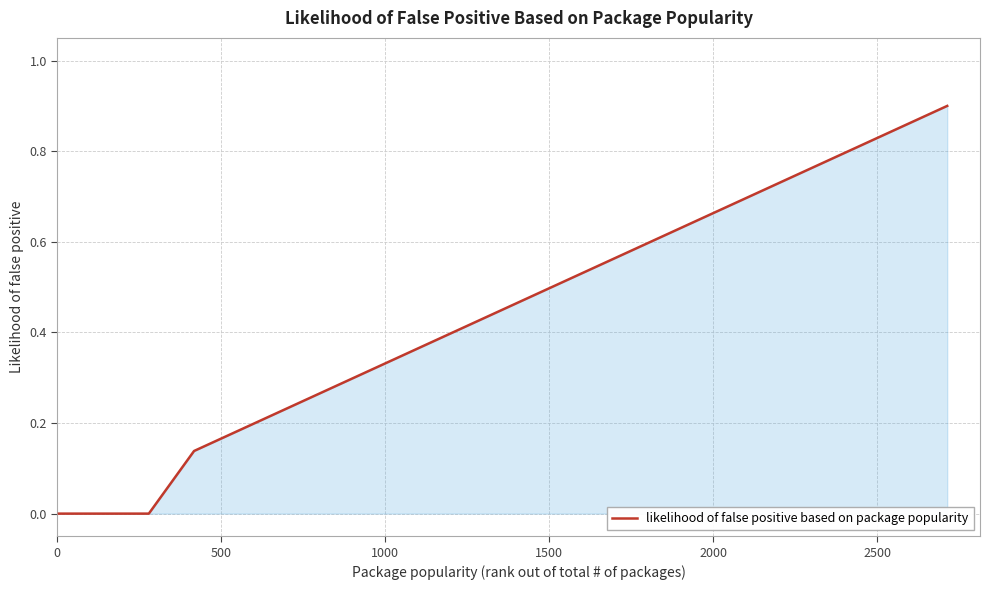

What is the greatest value displayed?

0.9